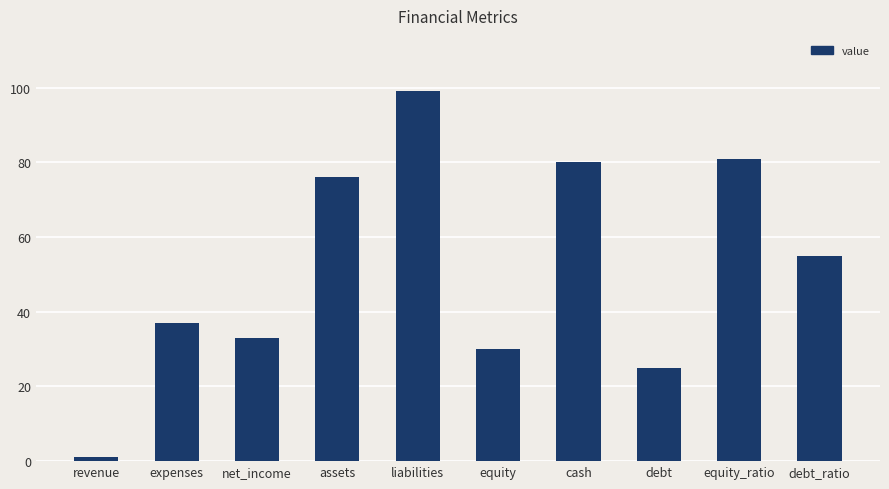

At which label is the value closest to 50?

debt_ratio